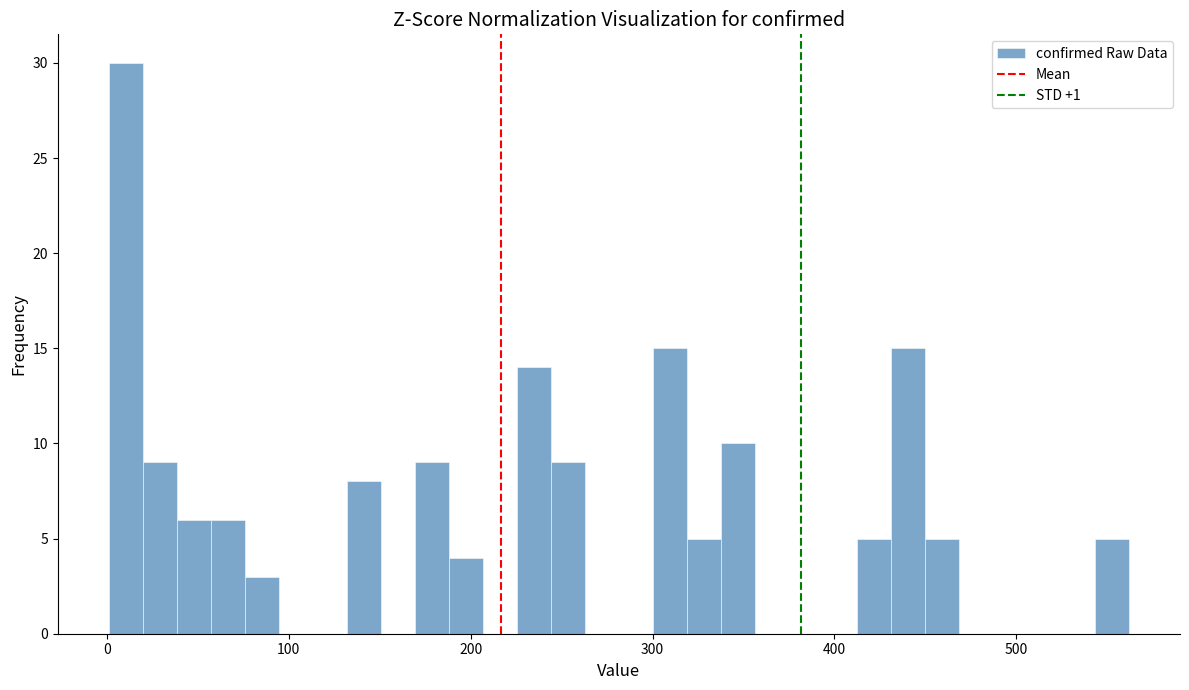

Around what value on the x-axis is the tallest bar? Give the approximate position of its centre, as read against the axis.

10